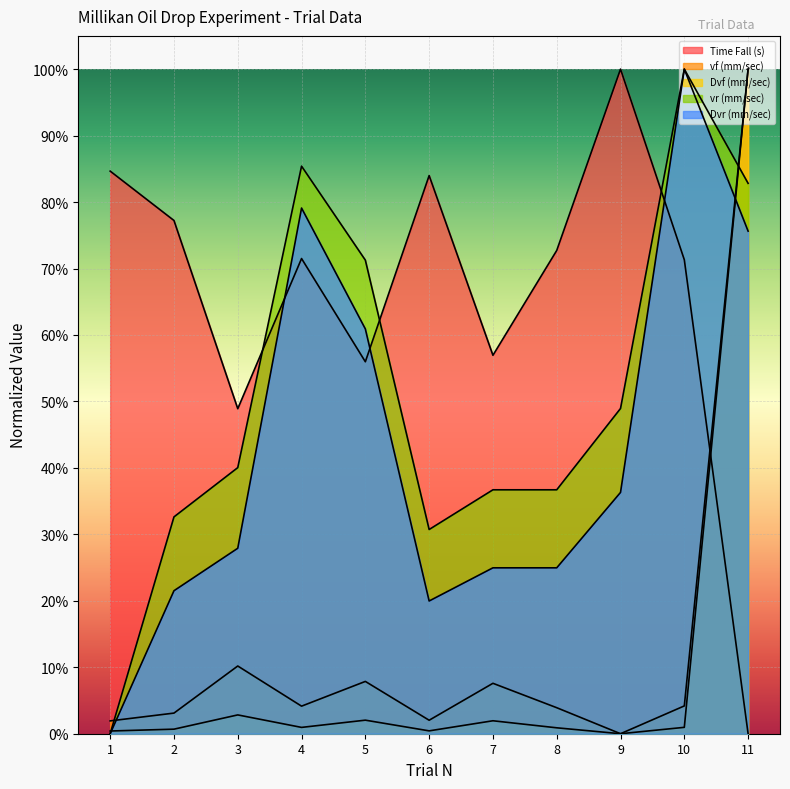

What are all the series names shown in the legend?

Time Fall (s), vf (mm/sec), Dvf (mm/sec), vr (mm/sec), Dvr (mm/sec)